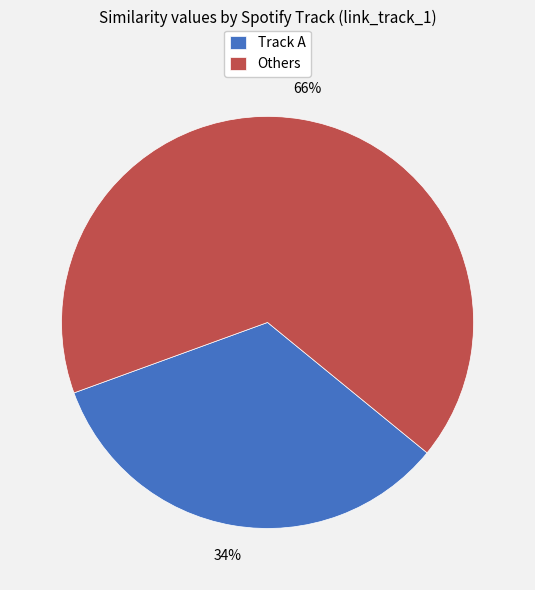

Do Track A and Others together represent more than half of the pie?

Yes